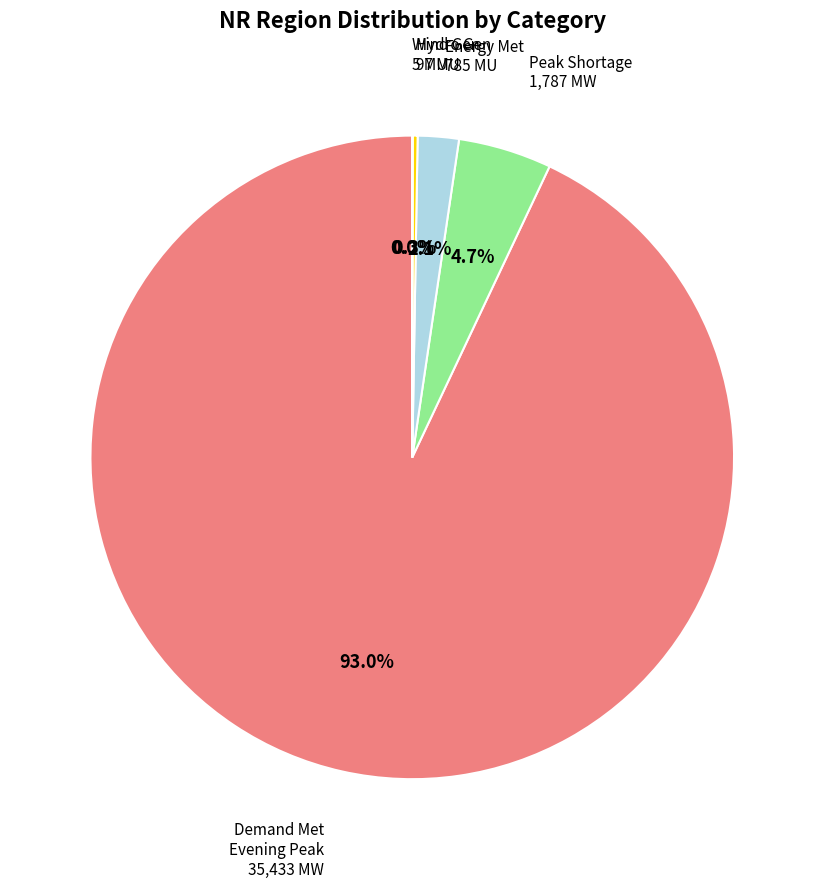

Does any single category account for the majority?

Yes